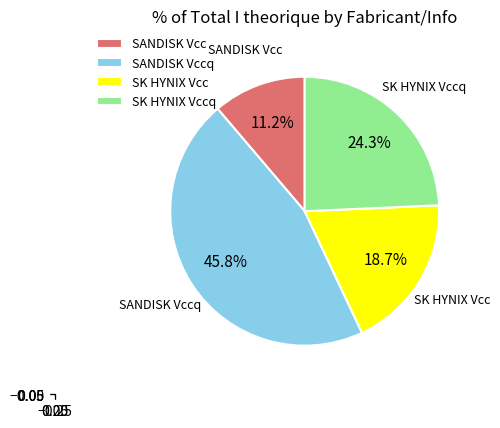

Rank the categories by value from highest to lowest.

SANDISK Vccq, SK HYNIX Vccq, SK HYNIX Vcc, SANDISK Vcc